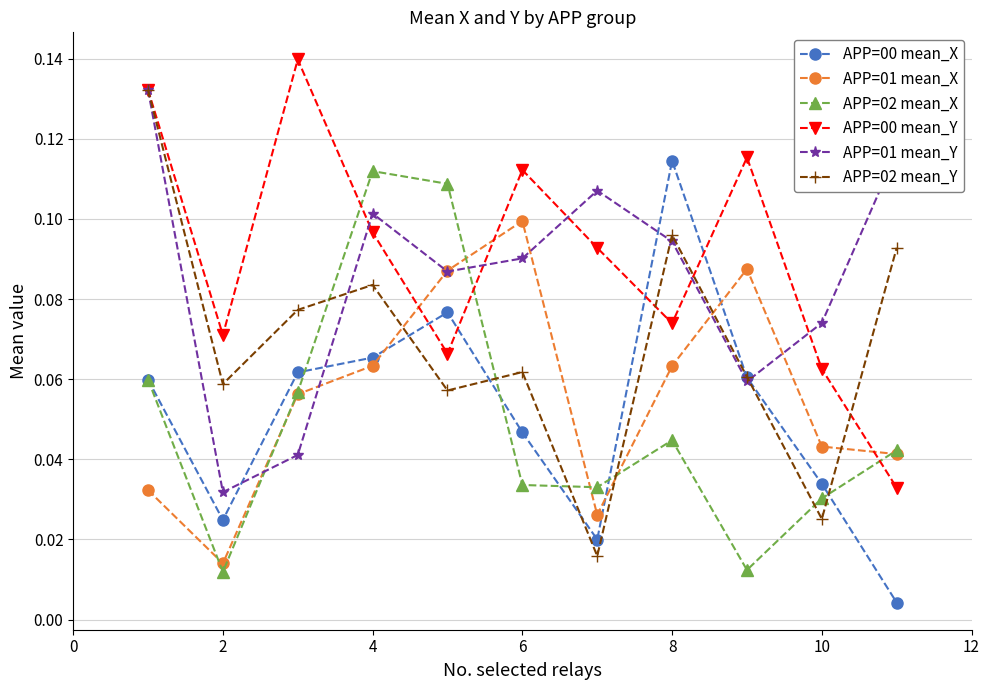

Count the number of categories in the chart.

11